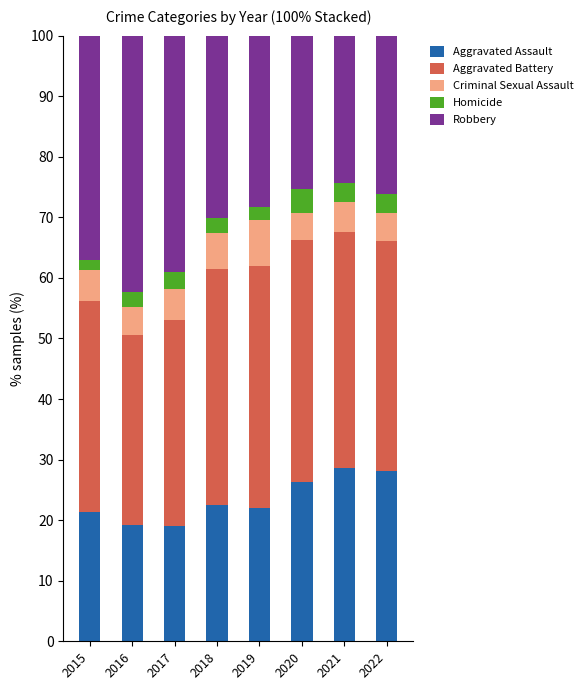

Is it true that Aggravated Assault equals 21.9 at 2019?

True